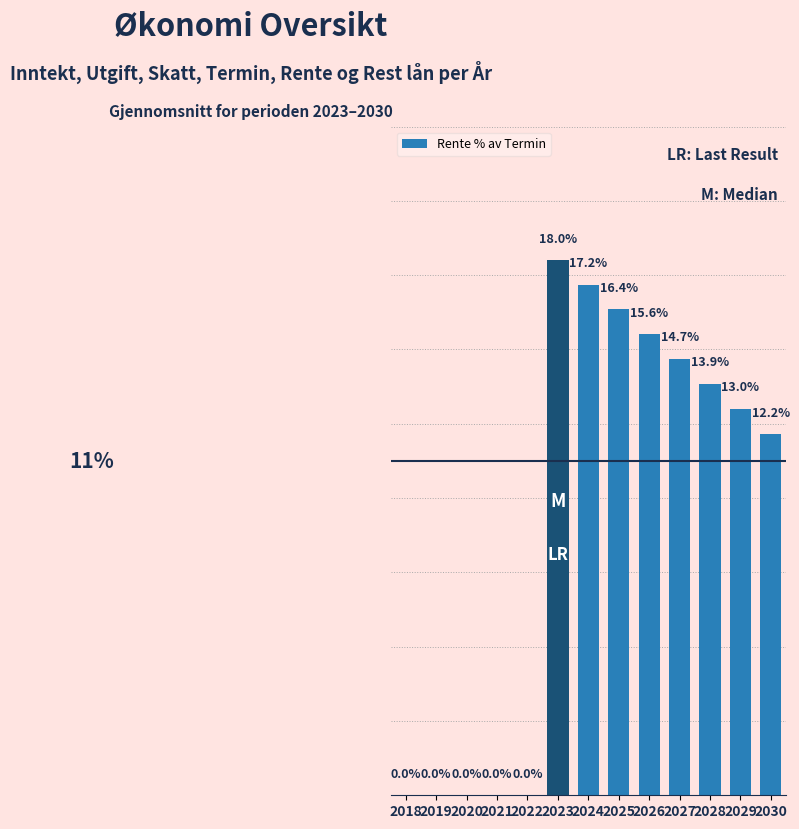

Which label corresponds to the smallest value in the chart?

2018